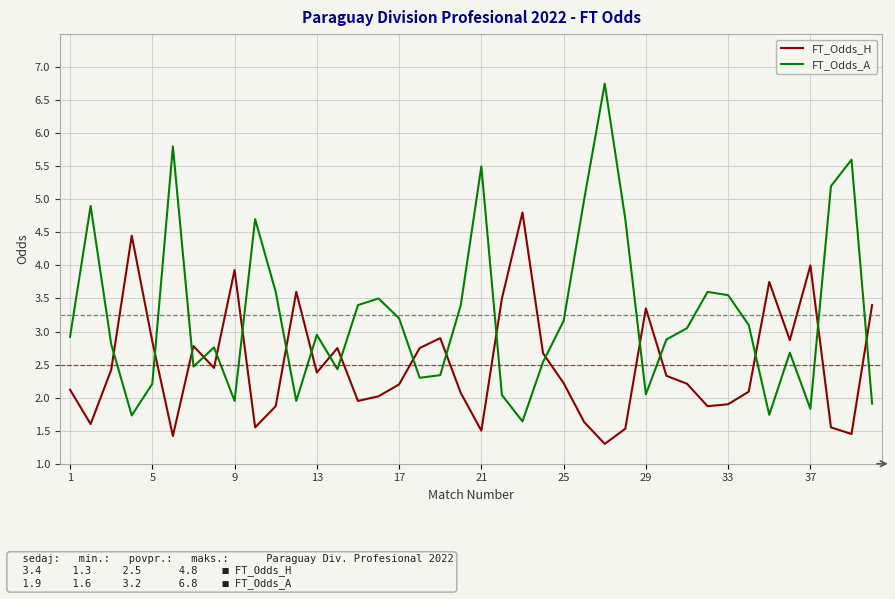

What is the difference between the maximum and minimum values in the FT_Odds_H series?

3.5